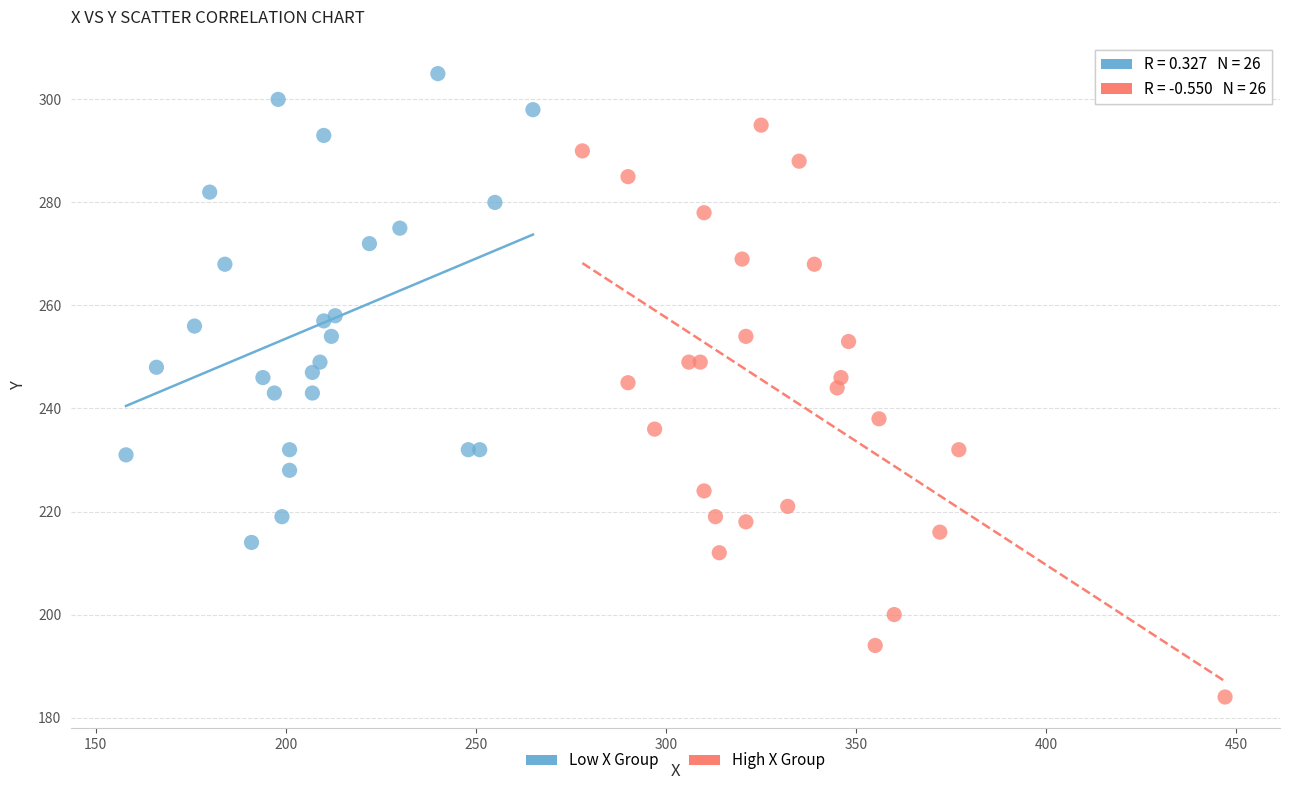

Which series has the largest Y range (max minus min)?

High X Group